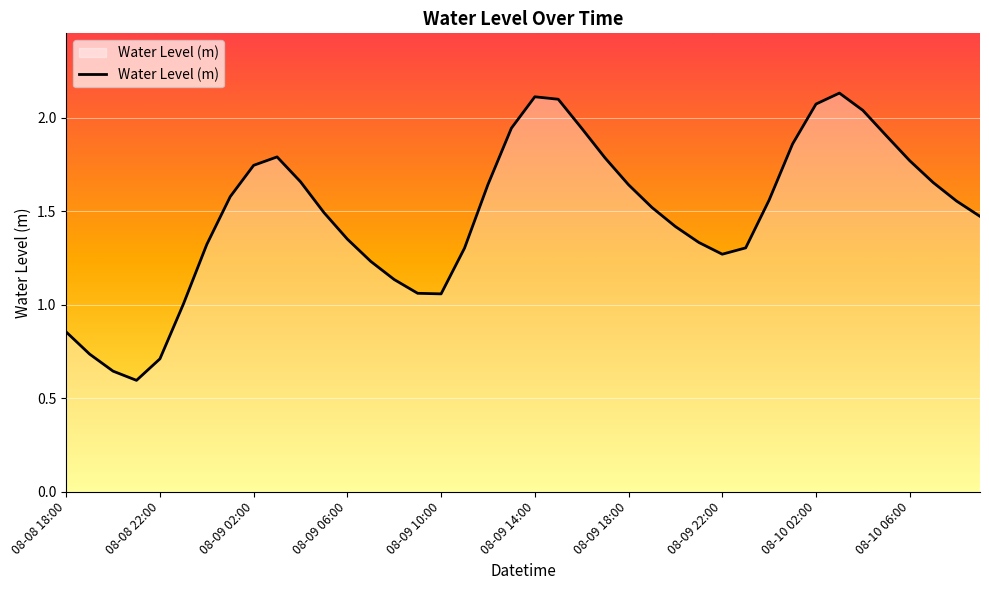

How many lines are shown in the chart?

1